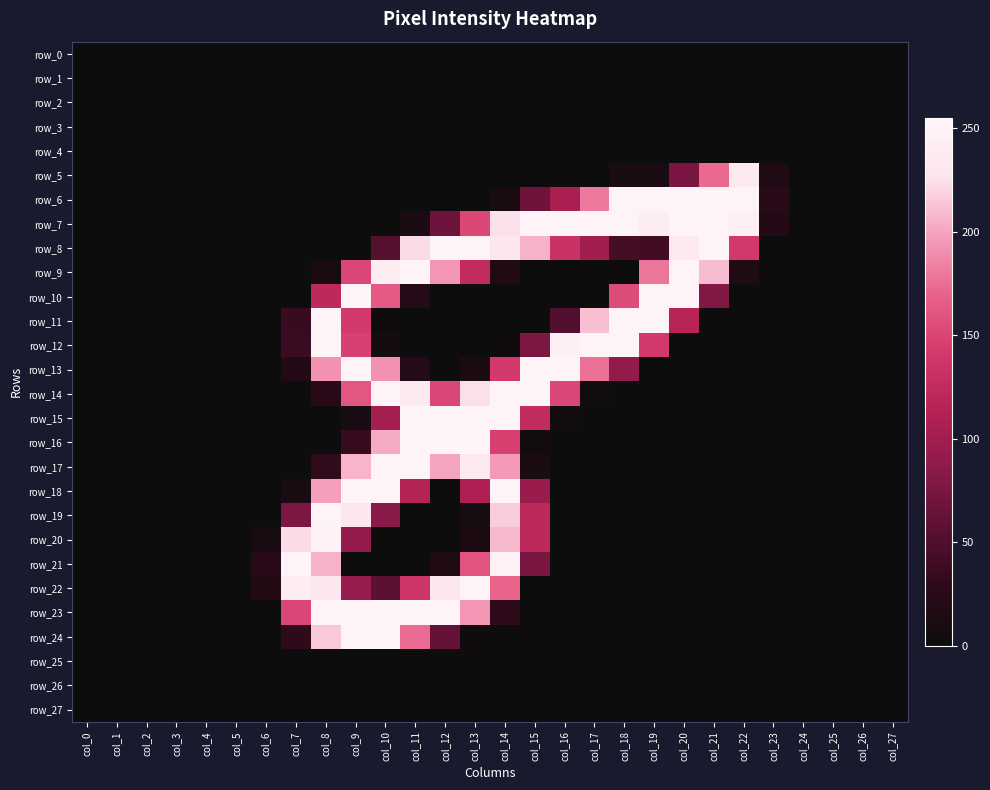

What is the average value of the row_21 series?

35